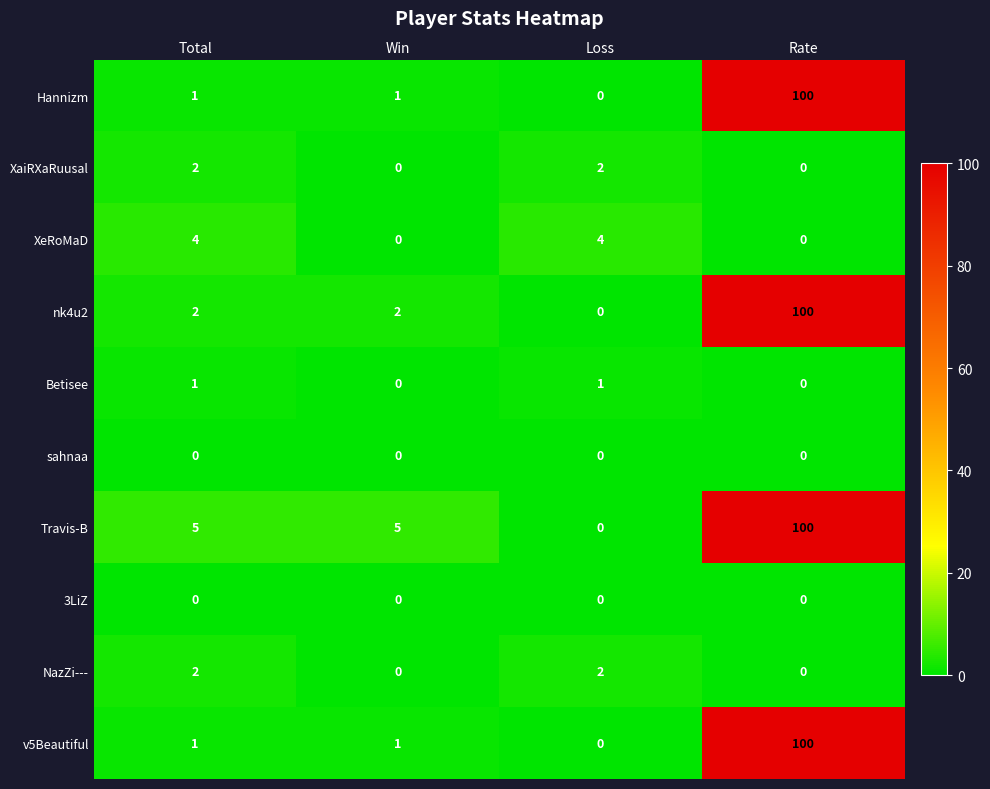

At which label does Travis-B reach its minimum?

Loss